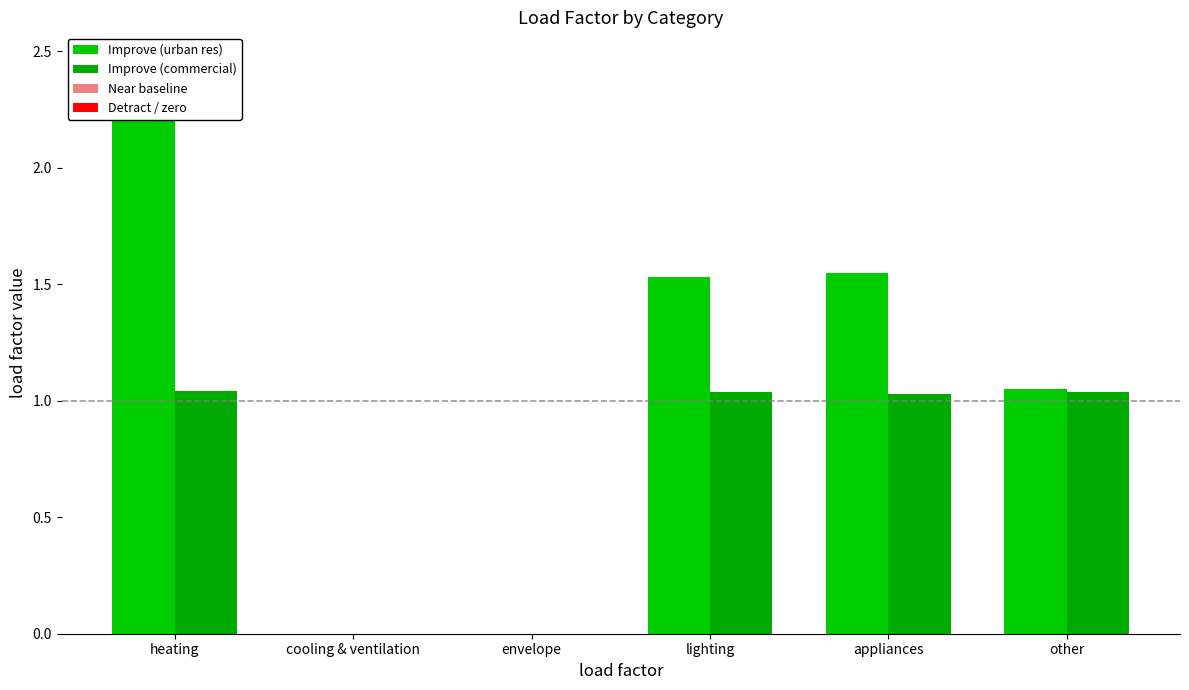

Rank the categories by urban residential value from highest to lowest.

heating, appliances, lighting, other, cooling & ventilation, envelope